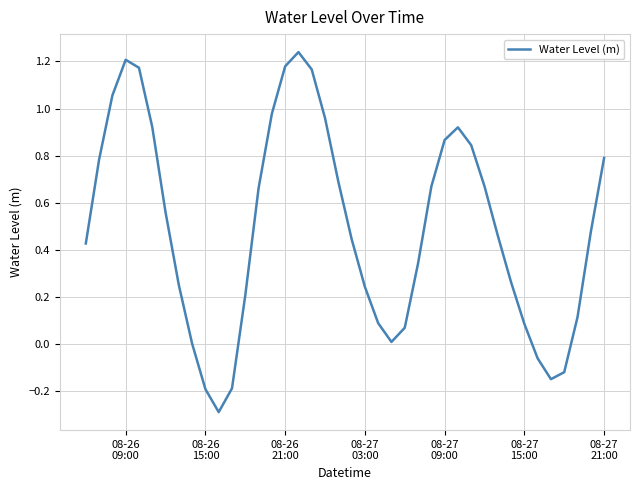

What is the difference between the maximum and minimum values?

1.5